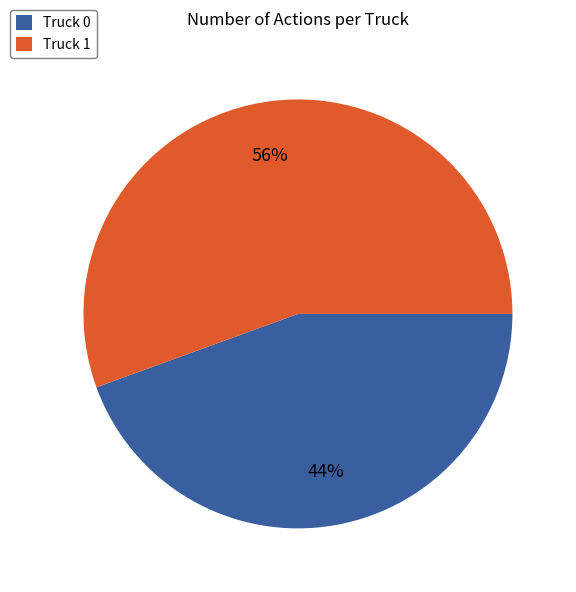

Count the number of slices in the pie.

2